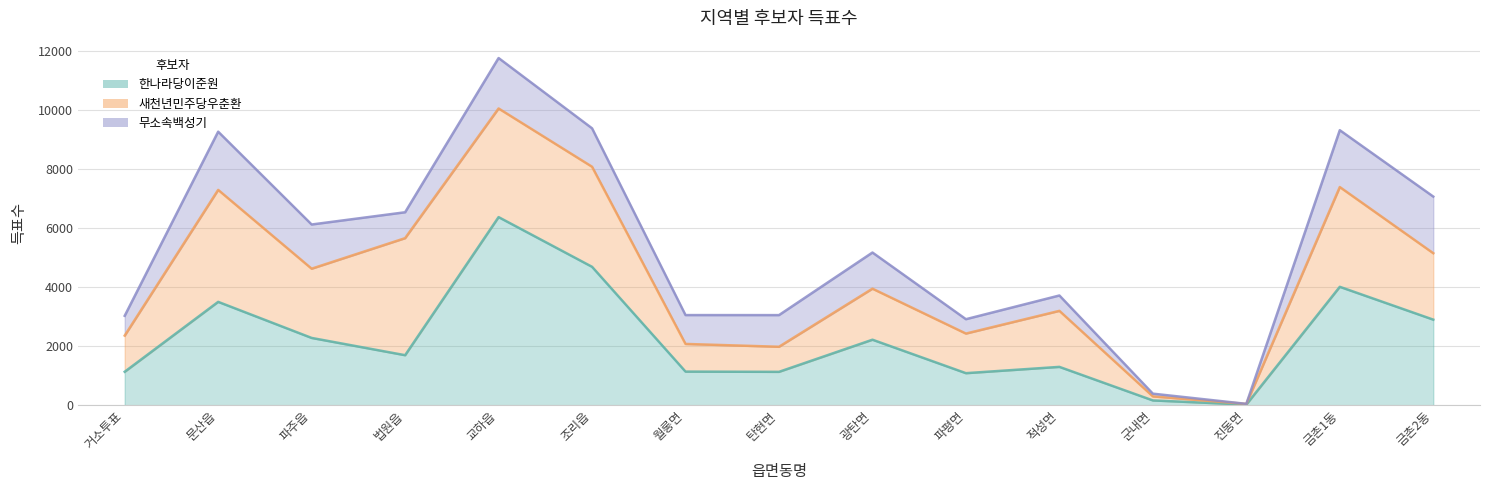

Reading left to right, transcribe all the data shown in this chart.

한나라당이준원: 거소투표=1135	문산읍=3499	파주읍=2279	법원읍=1695	교하읍=6366	조리읍=4685	월롱면=1140	탄현면=1132	광탄면=2219	파평면=1087	적성면=1300	군내면=165	진동면=25	금촌1동=4008	금촌2동=2898
새천년민주당우춘환: 거소투표=1223	문산읍=3788	파주읍=2342	법원읍=3959	교하읍=3675	조리읍=3385	월롱면=936	탄현면=848	광탄면=1726	파평면=1340	적성면=1895	군내면=137	진동면=22	금촌1동=3375	금촌2동=2247
무소속백성기: 거소투표=670	문산읍=1969	파주읍=1495	법원읍=876	교하읍=1706	조리읍=1300	월롱면=976	탄현면=1071	광탄면=1223	파평면=486	적성면=520	군내면=92	진동면=2	금촌1동=1923	금촌2동=1916